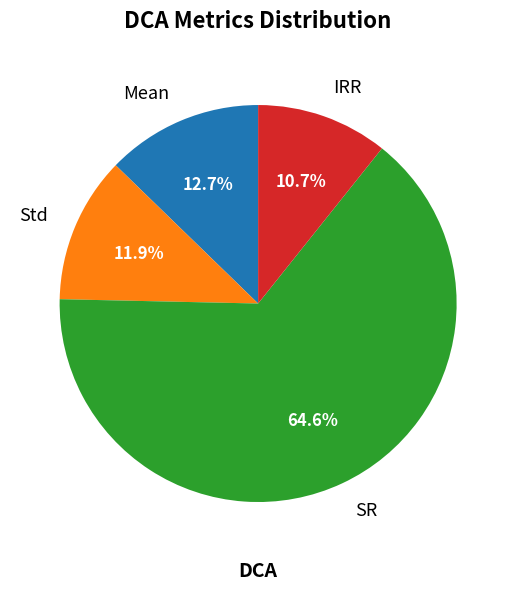

What is the largest slice in the pie chart?

SR